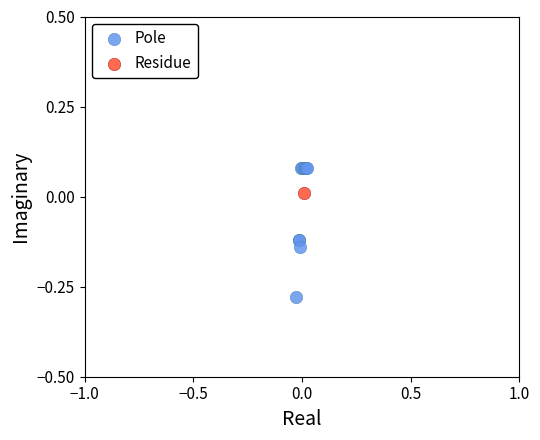

What are all the series names shown in the legend?

Pole, Residue